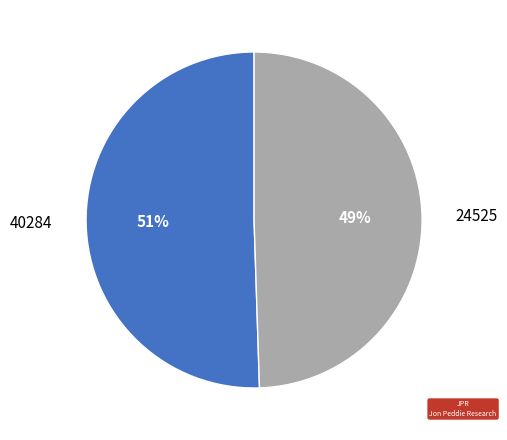

To the nearest percent, what percentage of the pie is 40284?

51%